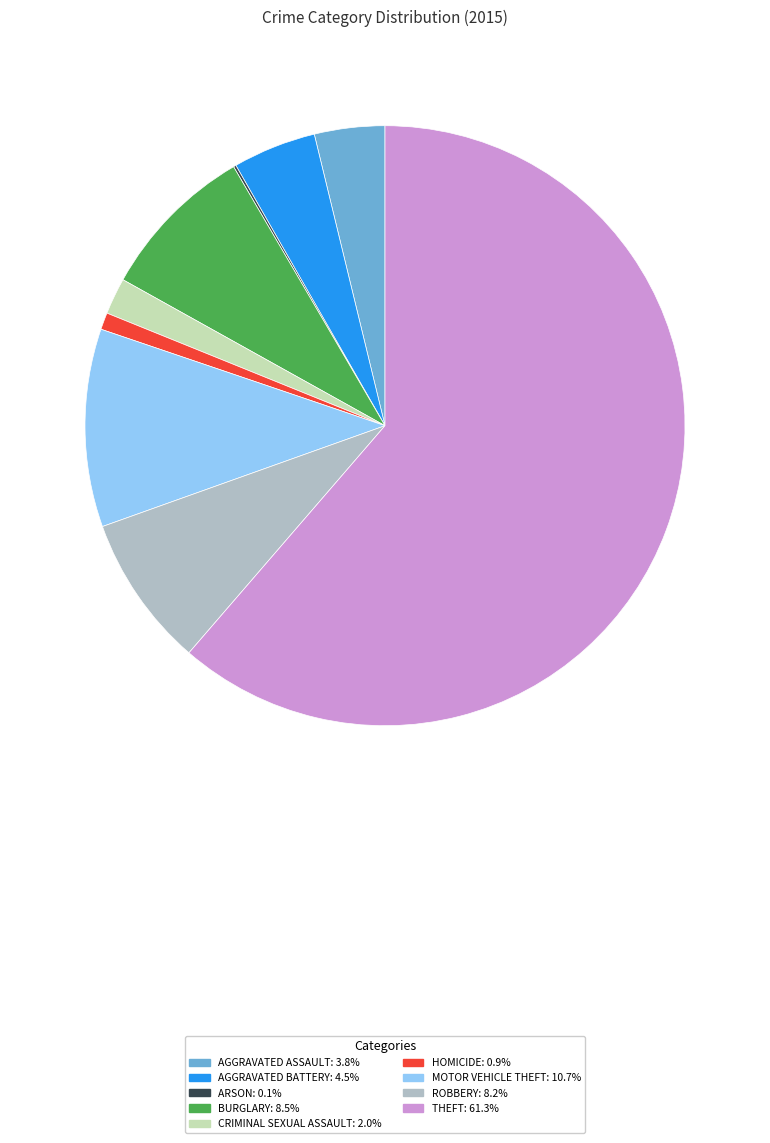

Is there any slice that represents more than half of the pie?

Yes